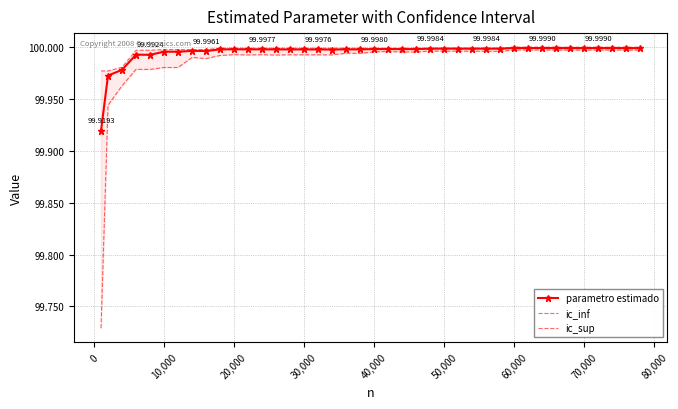

Rank the series by their average value, from lowest to highest.

ic_inf, parametro estimado, ic_sup